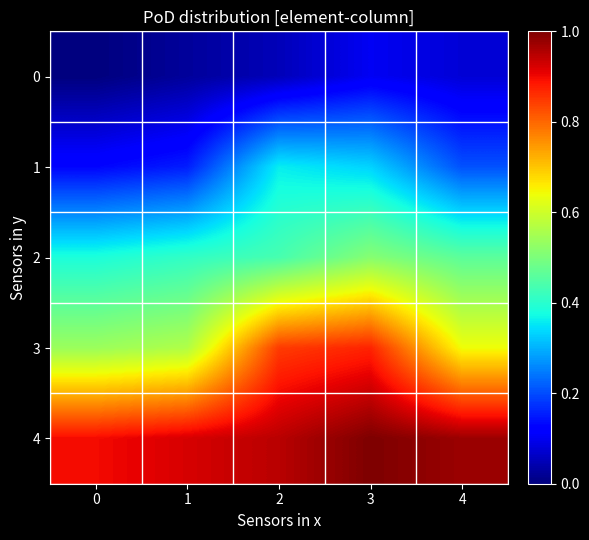

At how many categories does at least one series exceed 0?

5